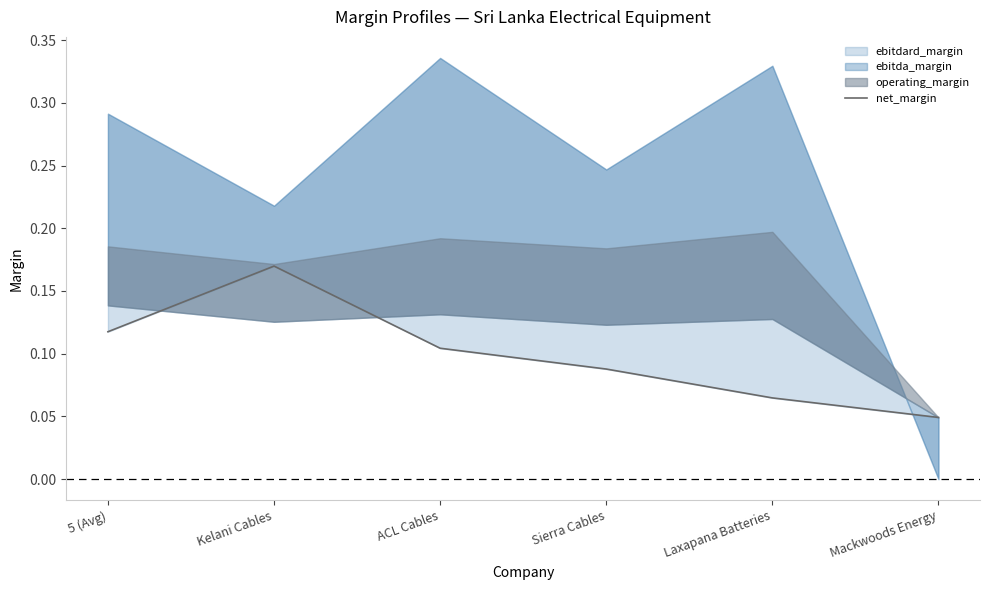

What is the sum of the values at ACL Cables and Laxapana Batteries?

0.2